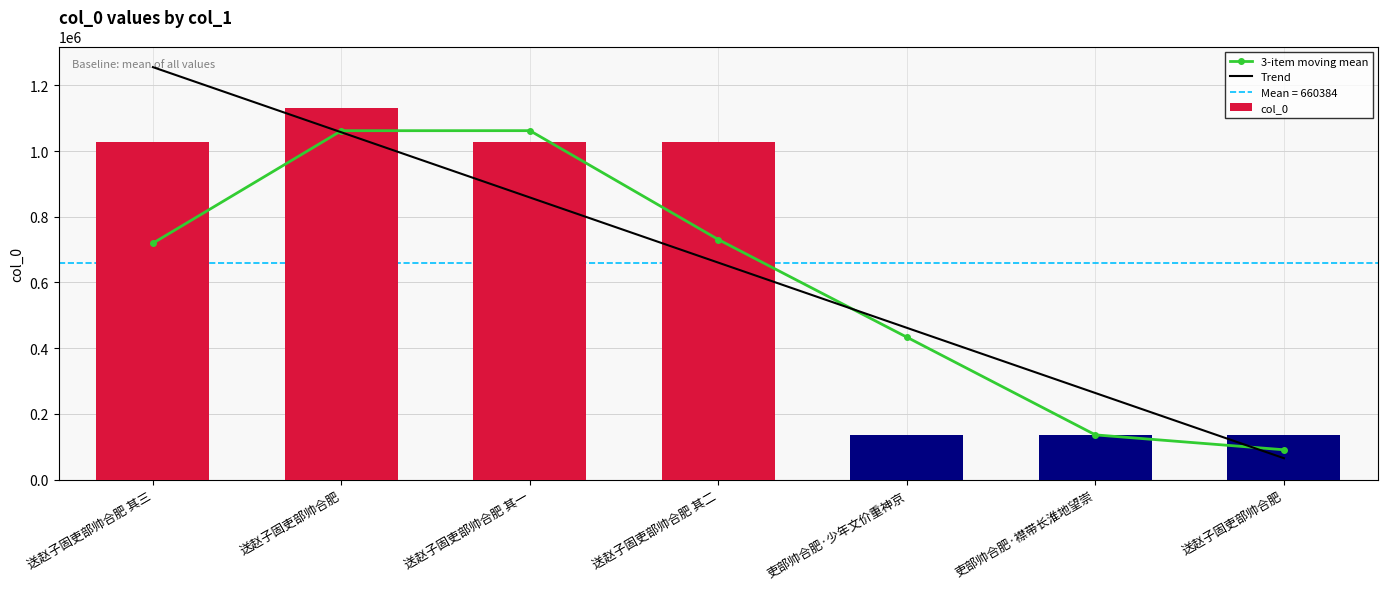

Which series has the largest range (max minus min)?

Trend